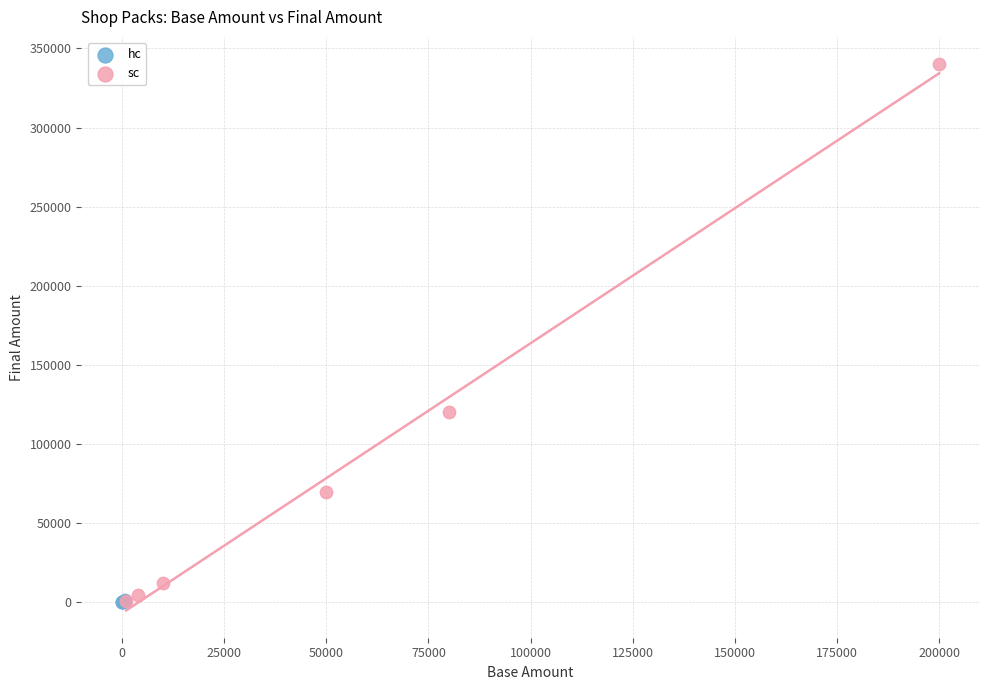

Which series has the widest spread of Y values?

sc